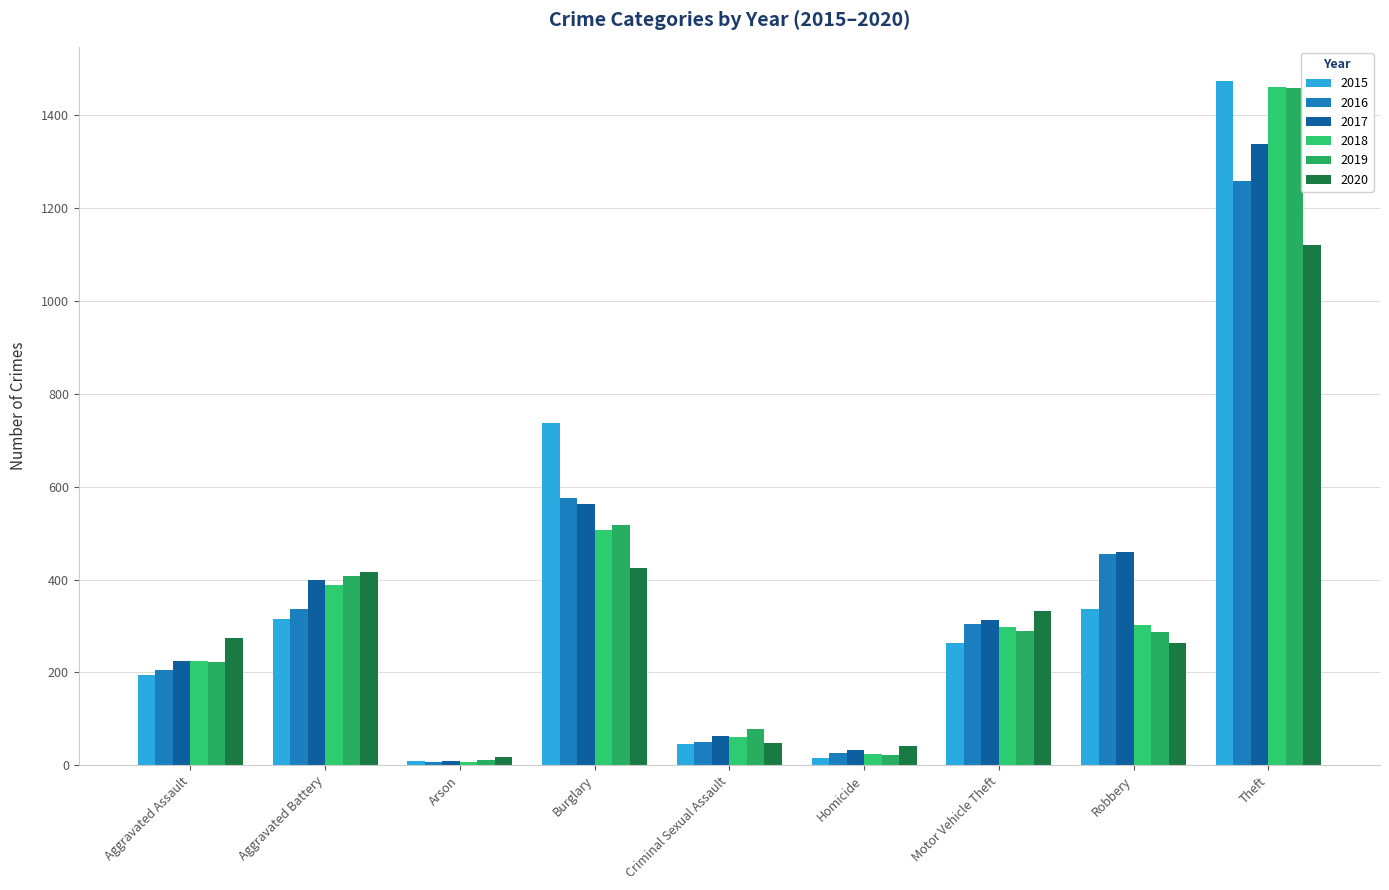

What are all the series names shown in the legend?

2015, 2016, 2017, 2018, 2019, 2020